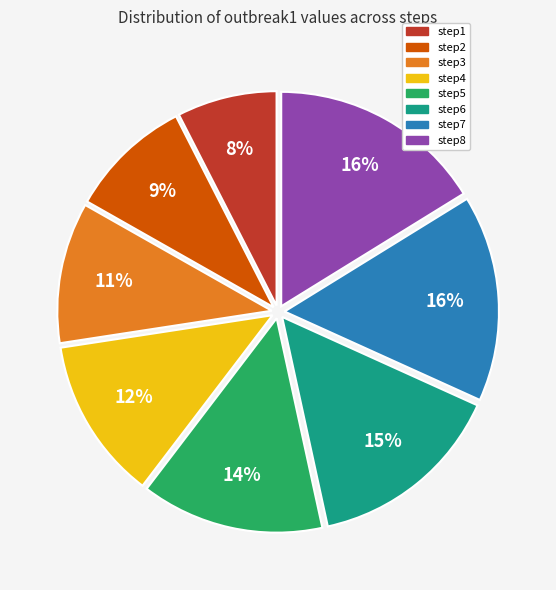

Do step6 and step8 together represent more than half of the pie?

No